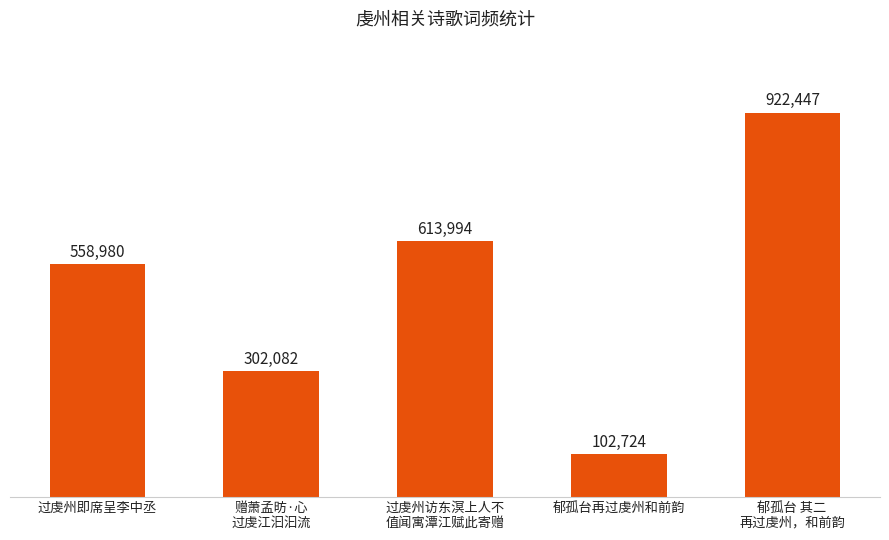

What is the difference between the values at 郁孤台再过虔州和前韵 and 过虔州访东溟上人不
值闻寓潭江赋此寄赠?

511270